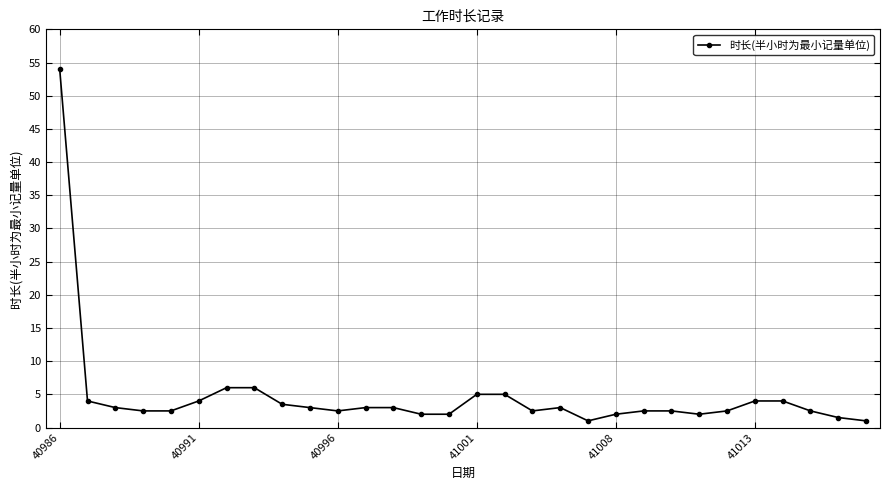

Reading left to right, list all the values displayed in this chart.

54.0	4.0	3.0	2.5	2.5	4.0	6.0	6.0	3.5	3.0	2.5	3.0	3.0	2.0	2.0	5.0	5.0	2.5	3.0	1.0	2.0	2.5	2.5	2.0	2.5	4.0	4.0	2.5	1.5	1.0